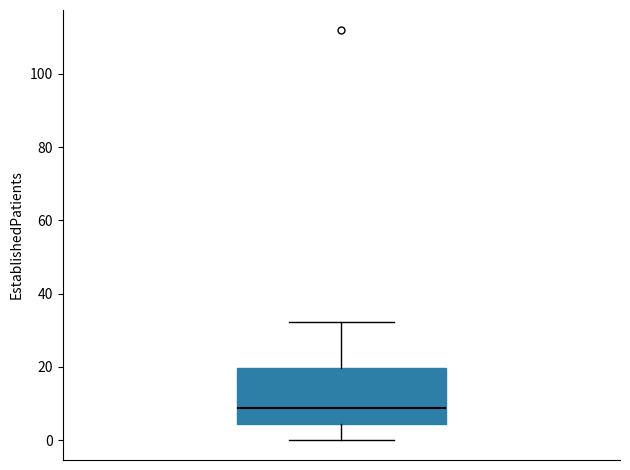

Where is the upper edge of the box on the y-axis? The values are not printed on the chart, so give them approximately, as read against the axis.

20